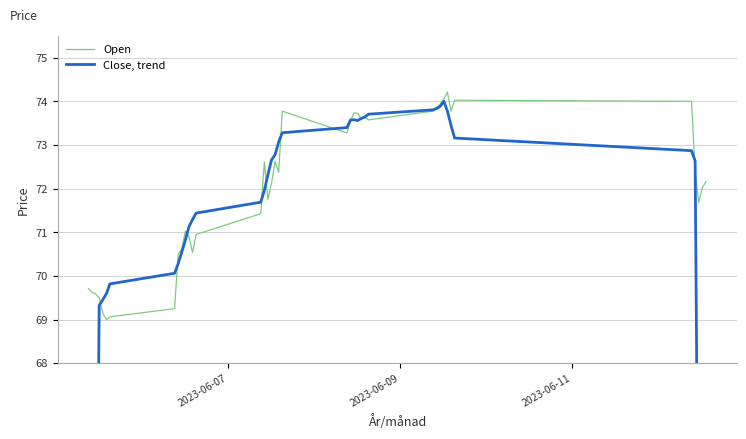

What is the maximum value for Open?

74.2